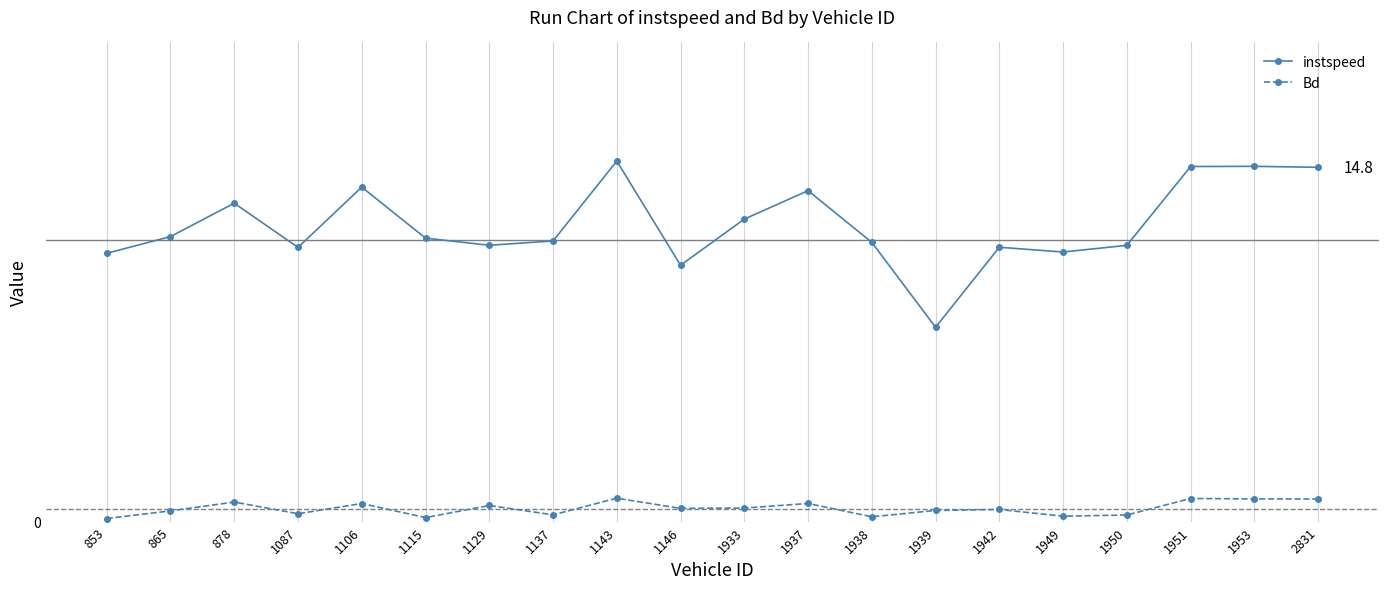

Is this an area chart (filled region under the line)?

No